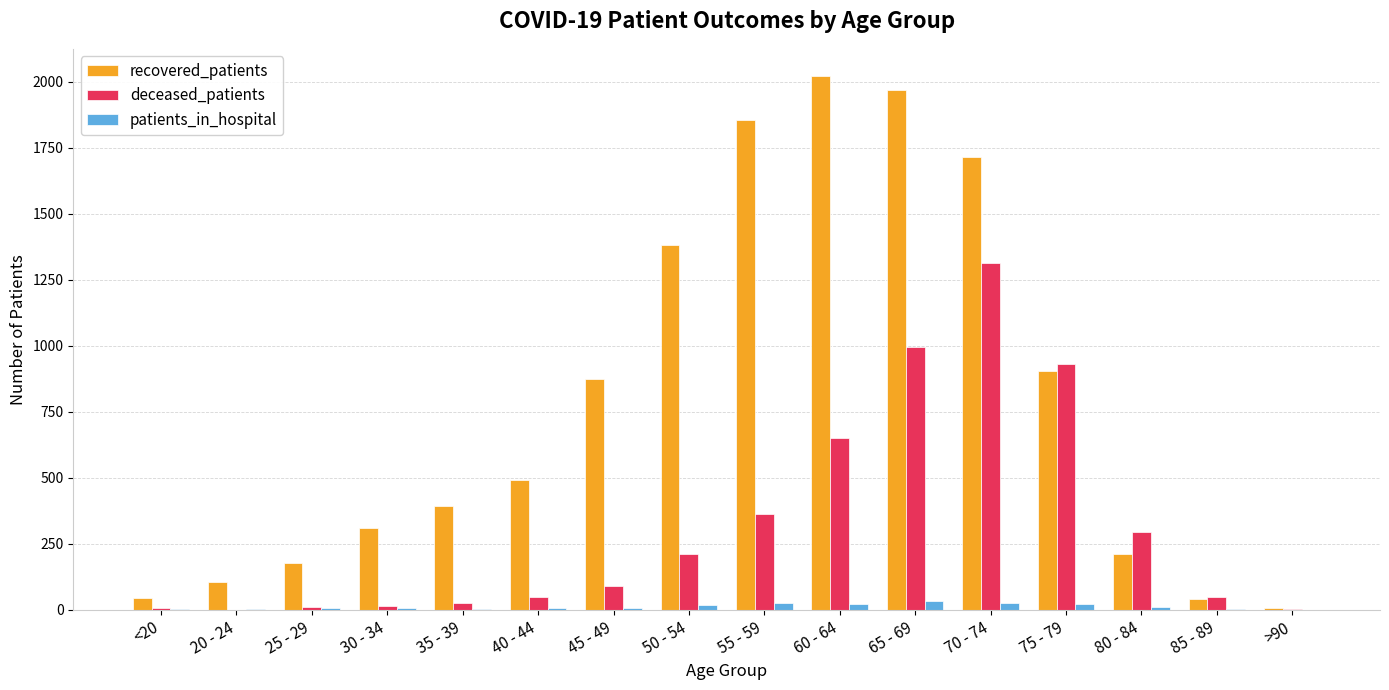

What is the sum of all recovered_patients values?

12504